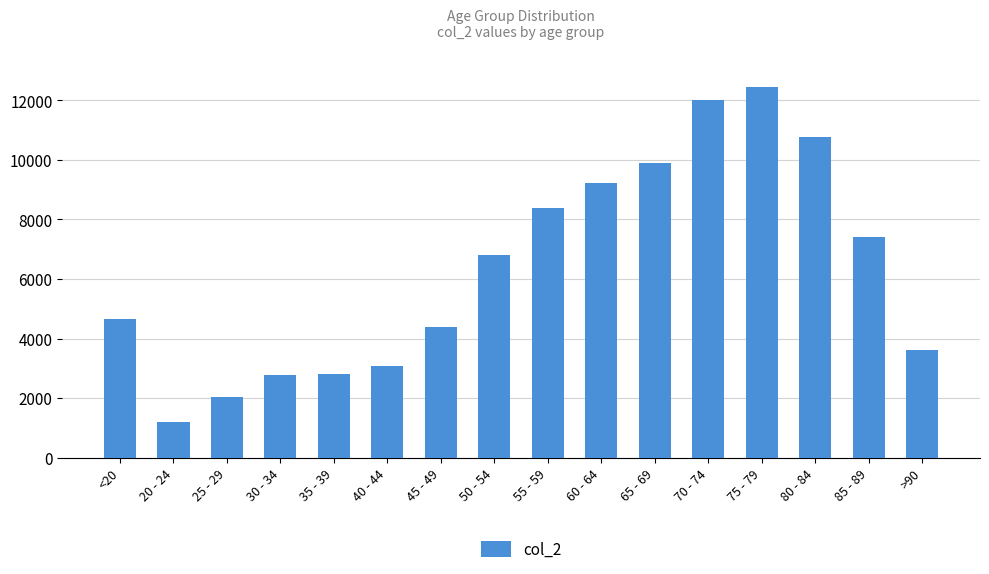

What is the average value?

6343